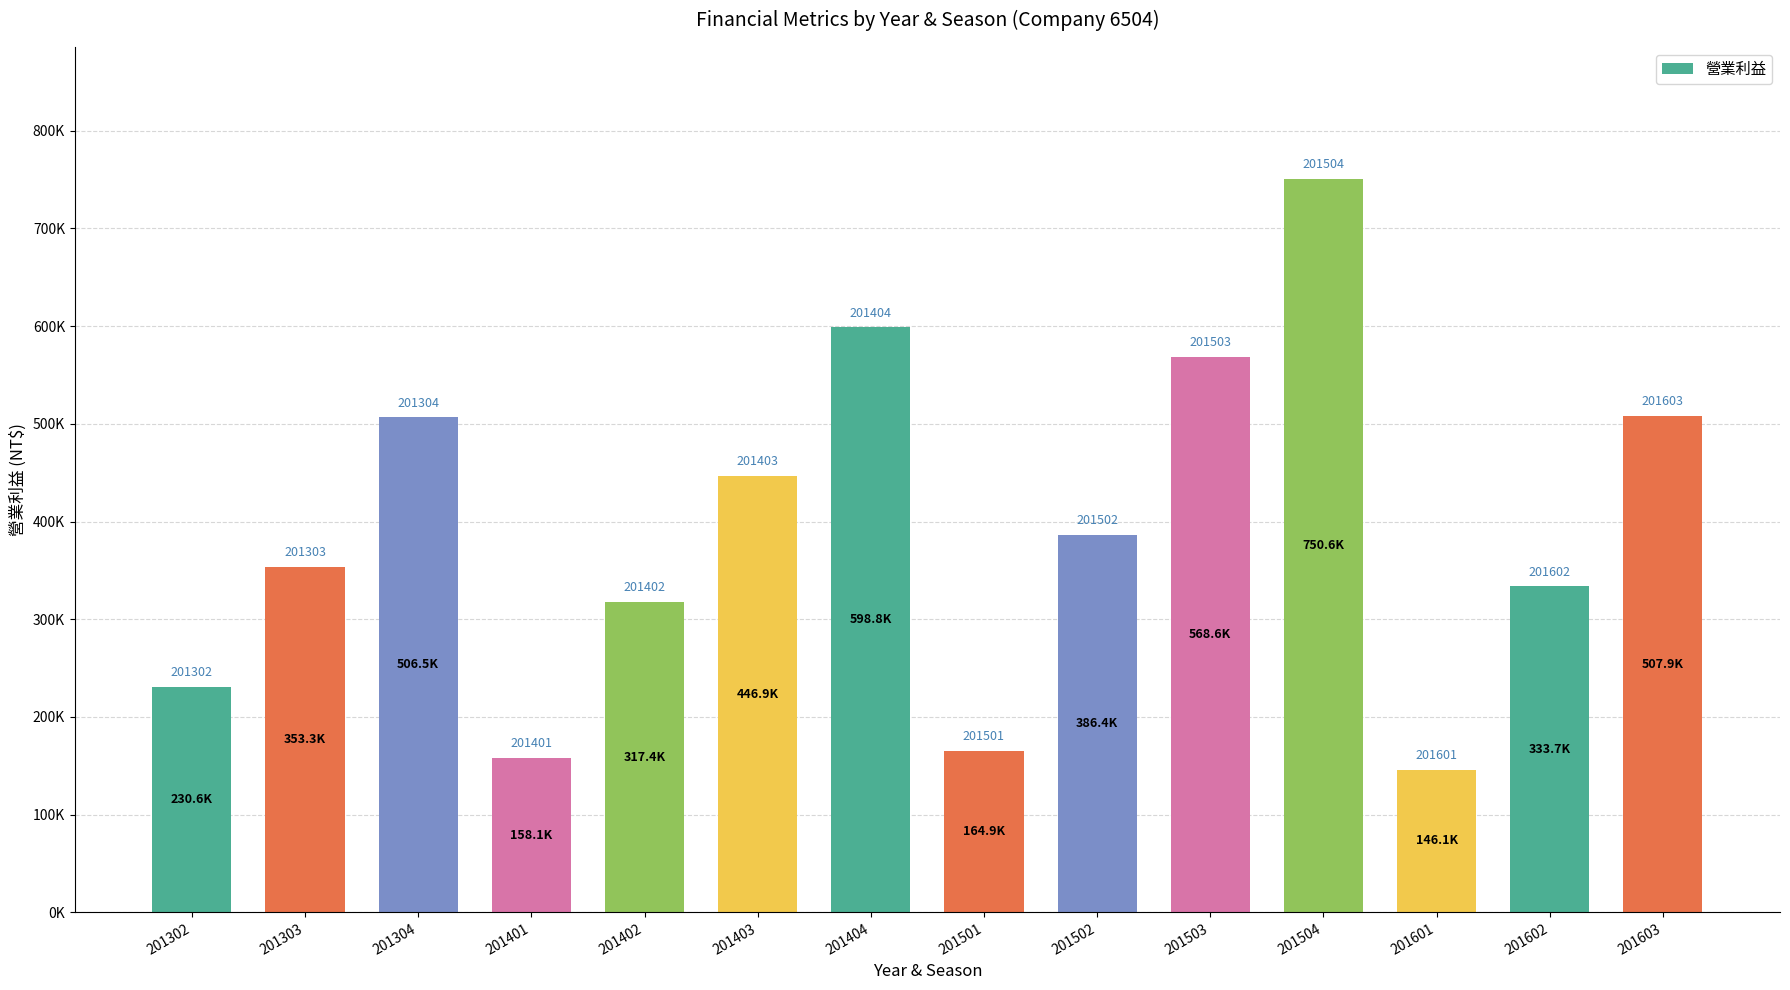

What is the value of the 6th bar from the left?

446914